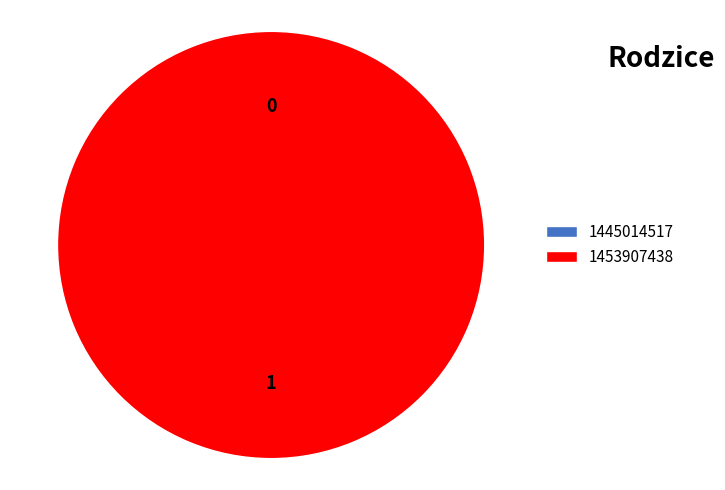

What is the change in value from 1445014517 to 1453907438?

+1